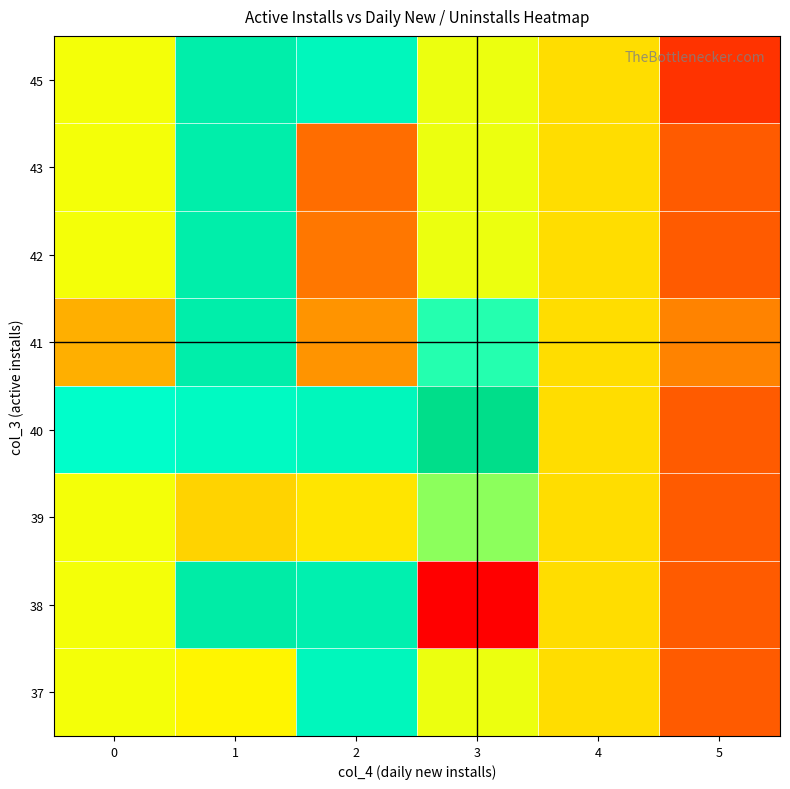

At how many categories does at least one series exceed 209?

2